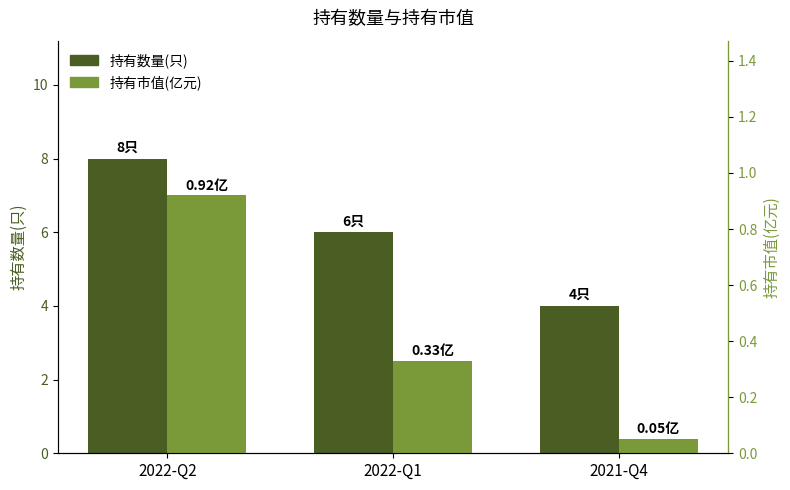

What is the approximate value of 持有数量(只) at 2021-Q4?

4.0